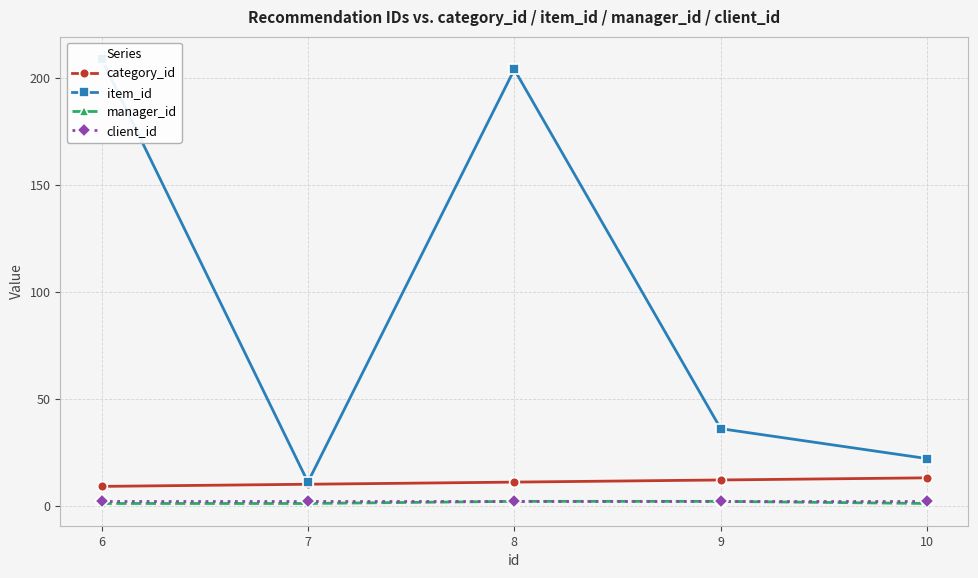

Which label corresponds to the smallest value in the chart?

6